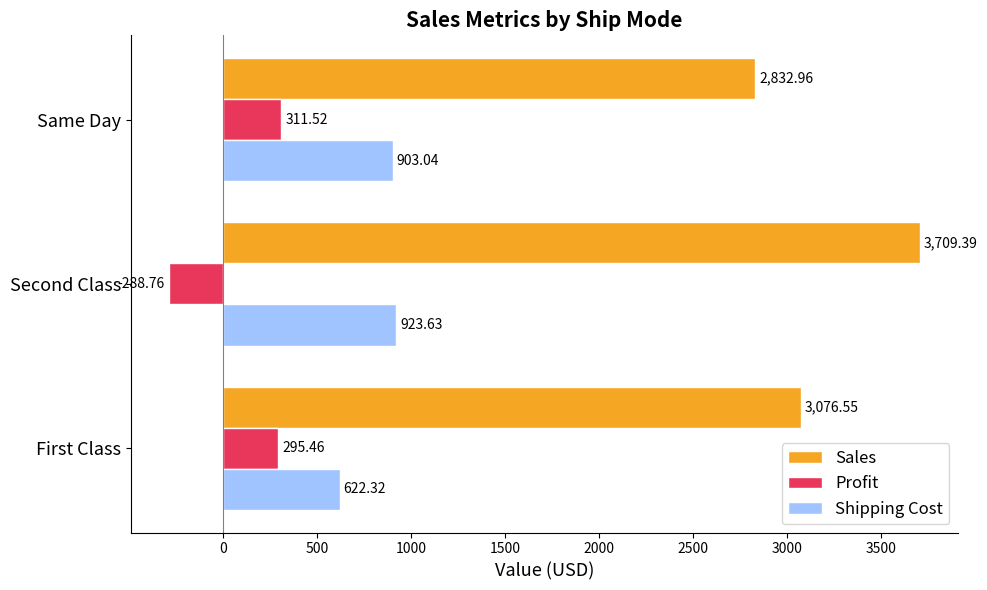

What is the difference between the maximum and minimum values in the Shipping Cost series?

301.3